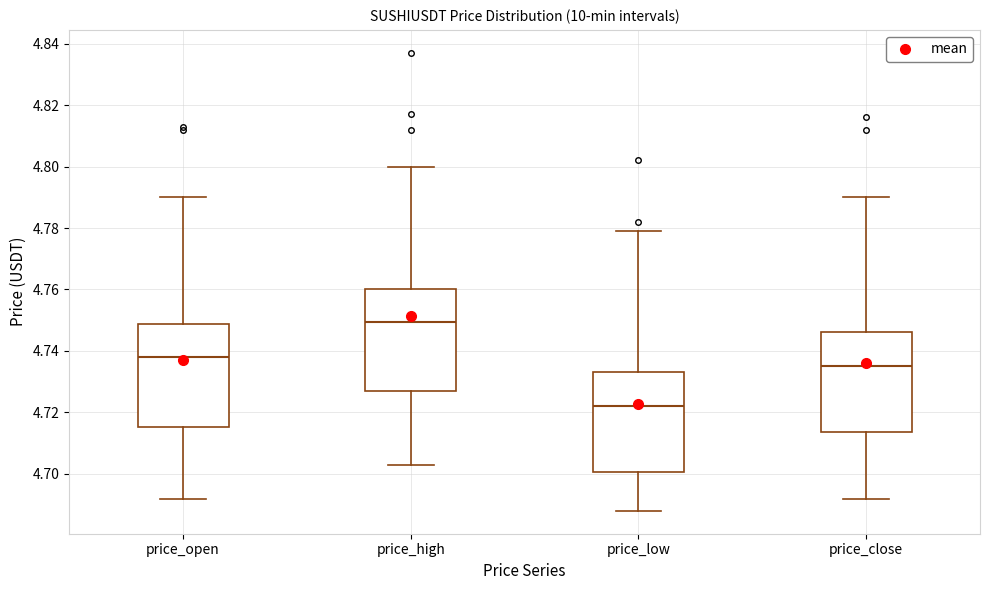

Reading left to right, read every box against the y-axis: the position of its median line, the range the box covers, and the ends of its whiskers. The values are not printed on the chart, so give them approximately, as read against the axis.

price_open: median 4.738, box 4.716 to 4.748, whiskers 4.692 to 4.790
price_high: median 4.750, box 4.728 to 4.760, whiskers 4.704 to 4.800
price_low: median 4.722, box 4.700 to 4.734, whiskers 4.688 to 4.780
price_close: median 4.736, box 4.714 to 4.746, whiskers 4.692 to 4.790